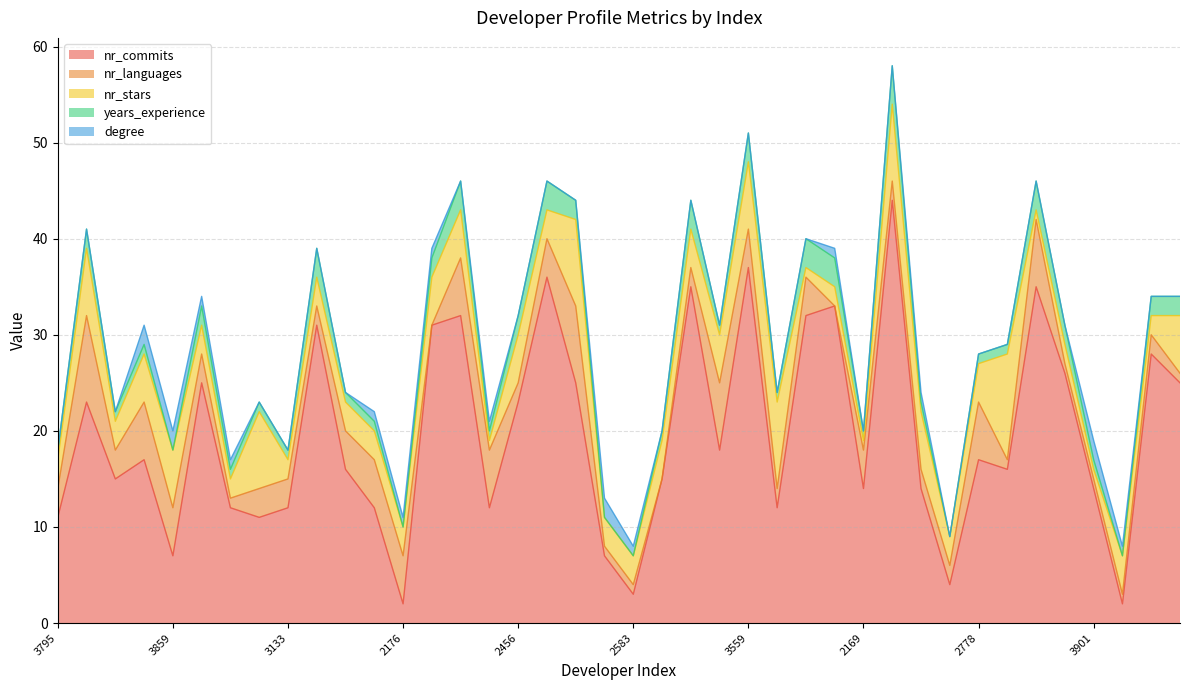

Reading left to right, extract all data points from this chart.

nr_commits: 3795=11	2228=23	2008=15	2757=17	3859=7	2165=25	2414=12	3126=11	3133=12	2616=31	3782=16	2711=12	2176=2	2453=31	3828=32	3799=12	2456=23	2252=36	2596=25	3387=7	2583=3	3781=15	3299=35	2356=18	3559=37	2027=12	2350=32	3380=33	2169=14	3293=44	2765=14	3905=4	2778=17	2841=16	2550=35	2142=26	3901=14	2420=2	3073=28	2485=25
nr_languages: 3795=3	2228=9	2008=3	2757=6	3859=5	2165=3	2414=1	3126=3	3133=3	2616=2	3782=4	2711=5	2176=5	2453=0	3828=6	3799=6	2456=2	2252=4	2596=8	3387=1	2583=1	3781=0	3299=2	2356=7	3559=4	2027=2	2350=4	3380=0	2169=4	3293=2	2765=2	3905=2	2778=6	2841=1	2550=7	2142=1	3901=1	2420=1	3073=2	2485=1
nr_stars: 3795=3	2228=7	2008=3	2757=5	3859=6	2165=3	2414=2	3126=8	3133=2	2616=3	3782=3	2711=3	2176=3	2453=5	3828=5	3799=1	2456=5	2252=3	2596=9	3387=3	2583=3	3781=4	3299=4	2356=5	3559=7	2027=9	2350=1	3380=2	2169=1	3293=8	2765=6	3905=3	2778=4	2841=11	2550=1	2142=2	3901=1	2420=4	3073=2	2485=6
years_experience: 3795=1	2228=2	2008=1	2757=1	3859=0	2165=2	2414=1	3126=1	3133=1	2616=3	3782=1	2711=1	2176=0	2453=2	3828=3	3799=1	2456=2	2252=3	2596=2	3387=0	2583=0	3781=1	3299=3	2356=1	3559=3	2027=1	2350=3	3380=3	2169=1	3293=4	2765=1	3905=0	2778=1	2841=1	2550=3	2142=2	3901=1	2420=0	3073=2	2485=2
degree: 3795=0	2228=0	2008=0	2757=2	3859=2	2165=1	2414=1	3126=0	3133=0	2616=0	3782=0	2711=1	2176=1	2453=1	3828=0	3799=1	2456=0	2252=0	2596=0	3387=2	2583=1	3781=0	3299=0	2356=0	3559=0	2027=0	2350=0	3380=1	2169=0	3293=0	2765=1	3905=0	2778=0	2841=0	2550=0	2142=0	3901=2	2420=1	3073=0	2485=0